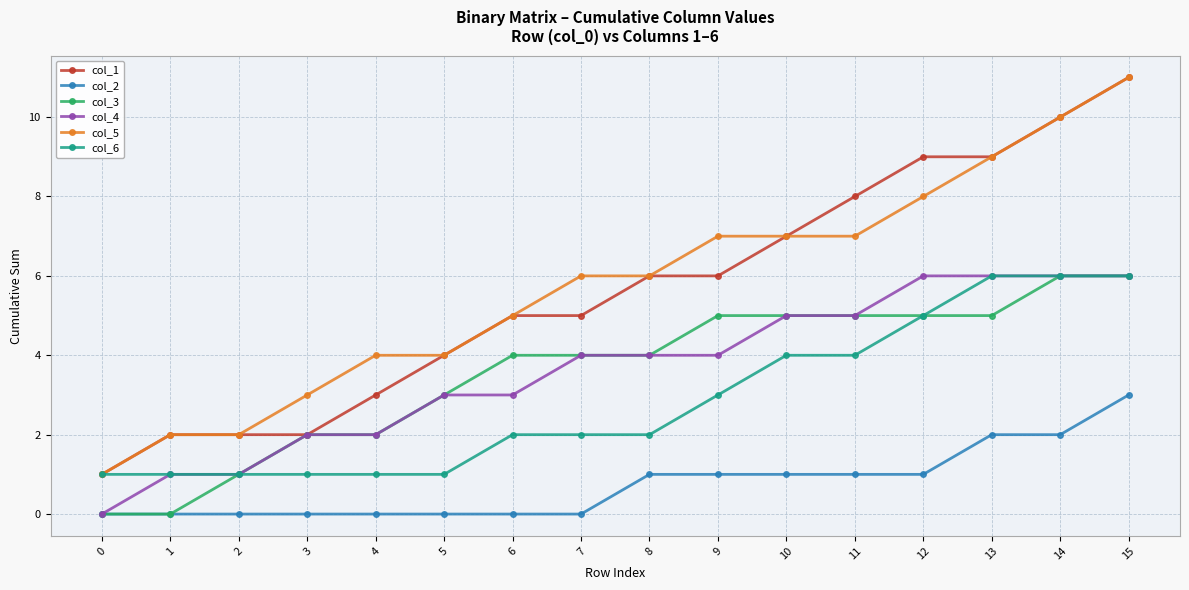

What is the sum of all col_3 values?

57